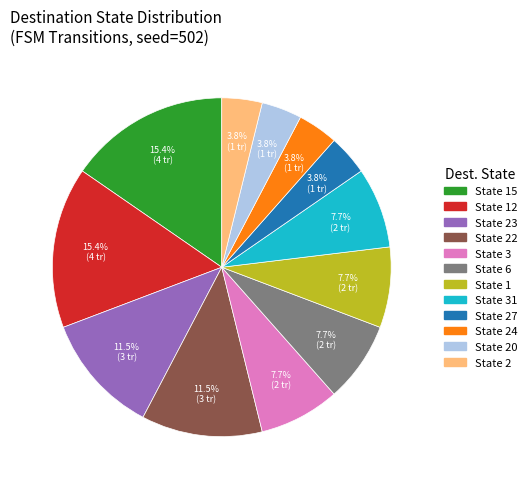

Is there any slice that represents more than half of the pie?

No